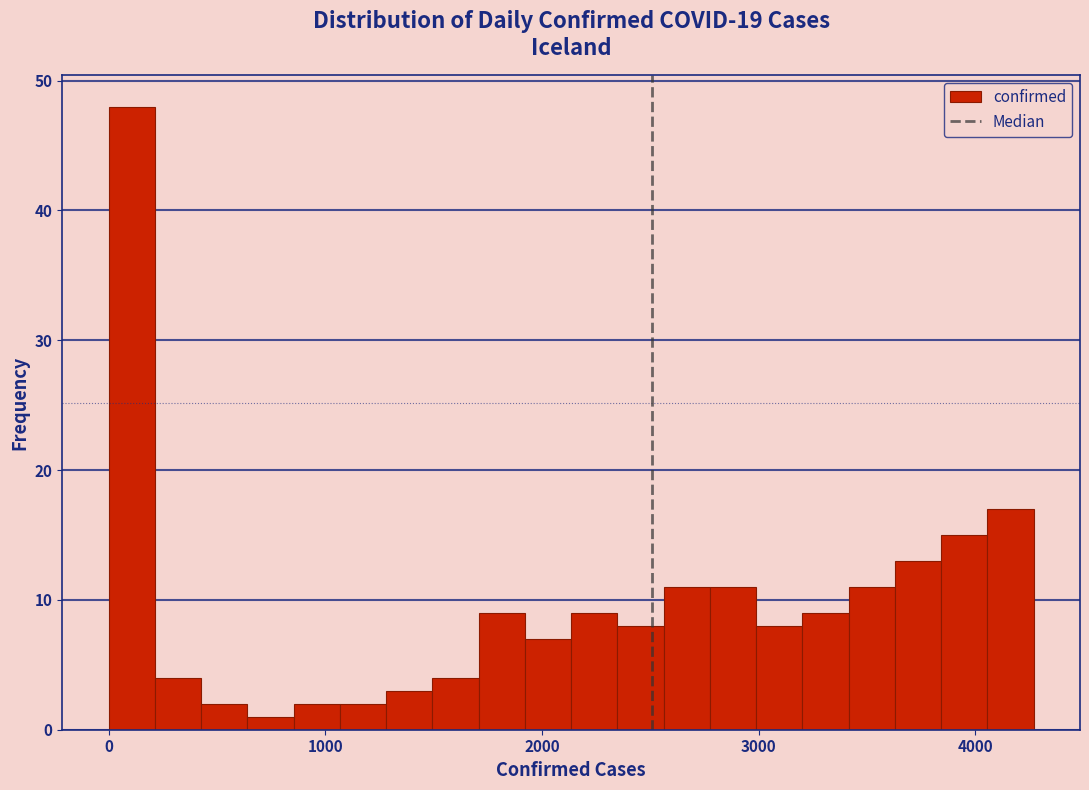

Around what value on the x-axis is the tallest bar? Give the approximate position of its centre, as read against the axis.

100